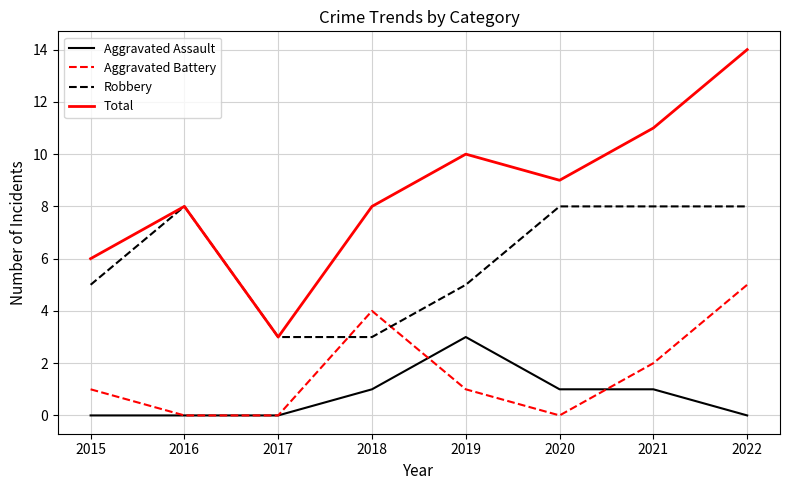

What is the sum of all Total values?

69